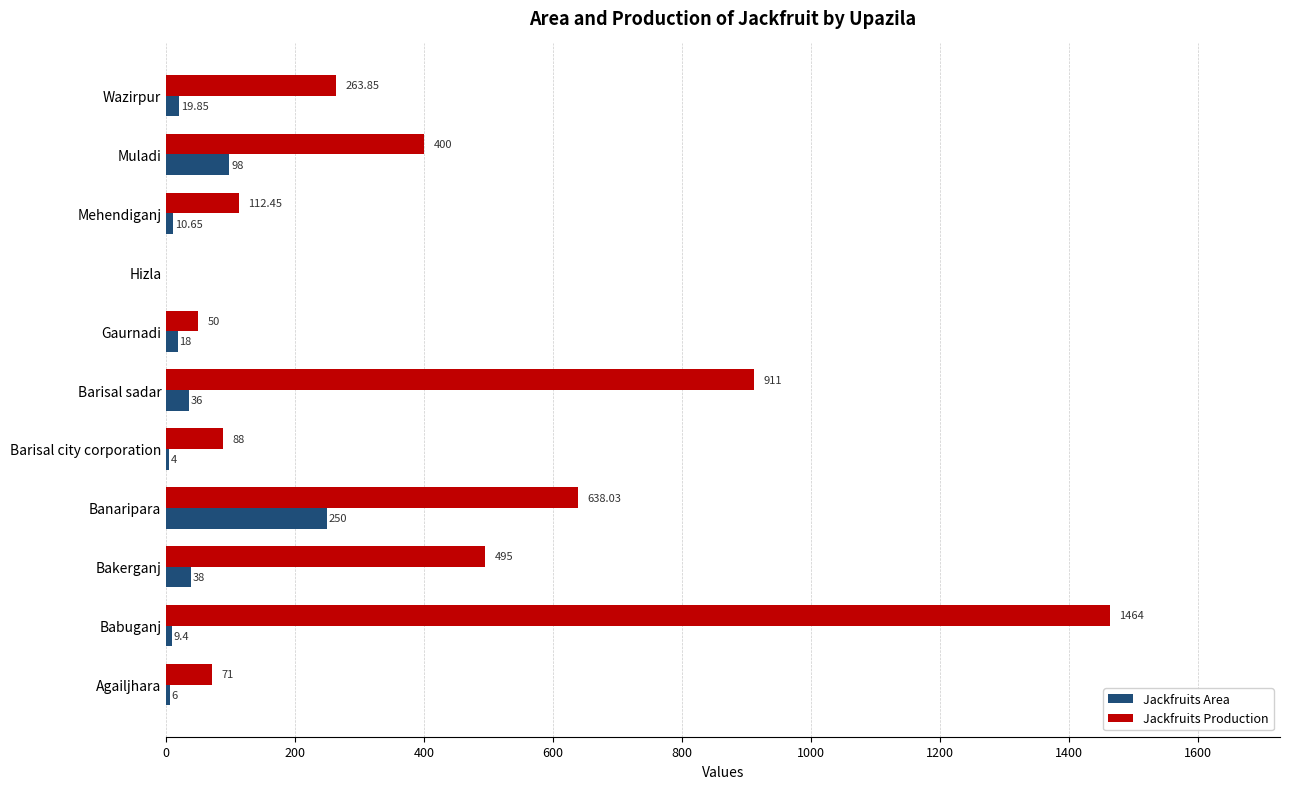

Which series changed the most between Bakerganj and Gaurnadi?

Jackfruits Production